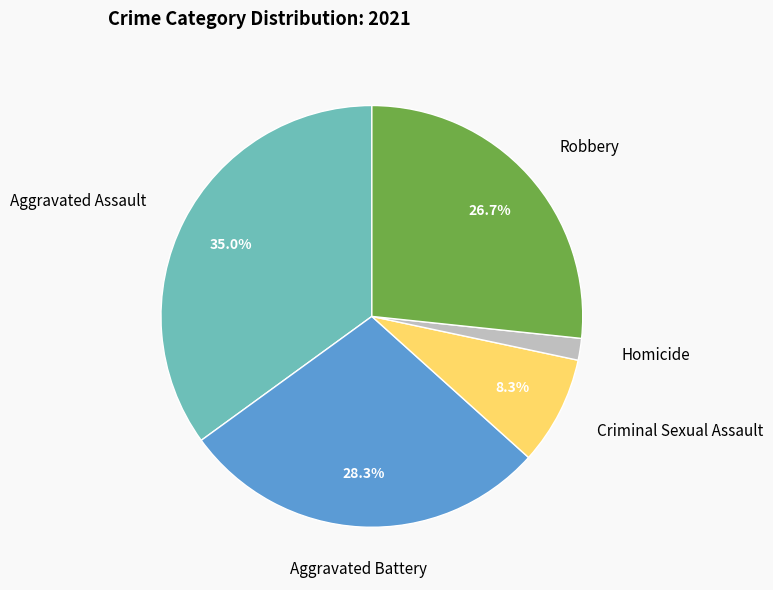

Count the number of slices in the pie.

5